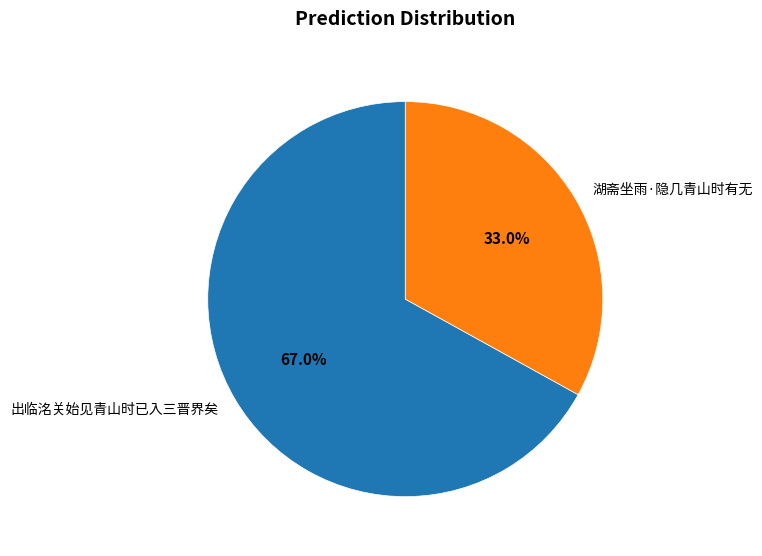

To the nearest percent, what portion does 出临洺关始见青山时已入三晋界矣 represent?

67%